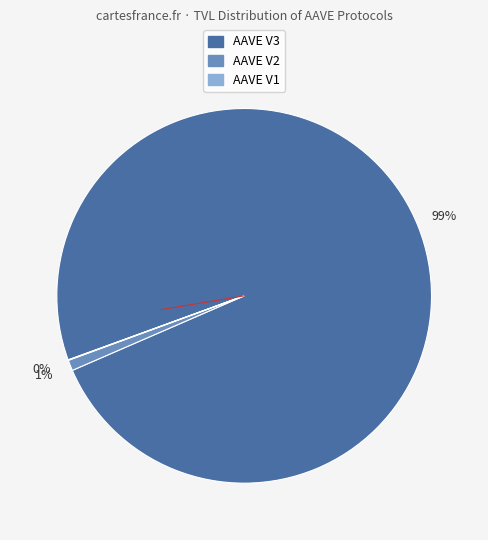

To the nearest percent, what percentage of the pie is AAVE V2?

1%